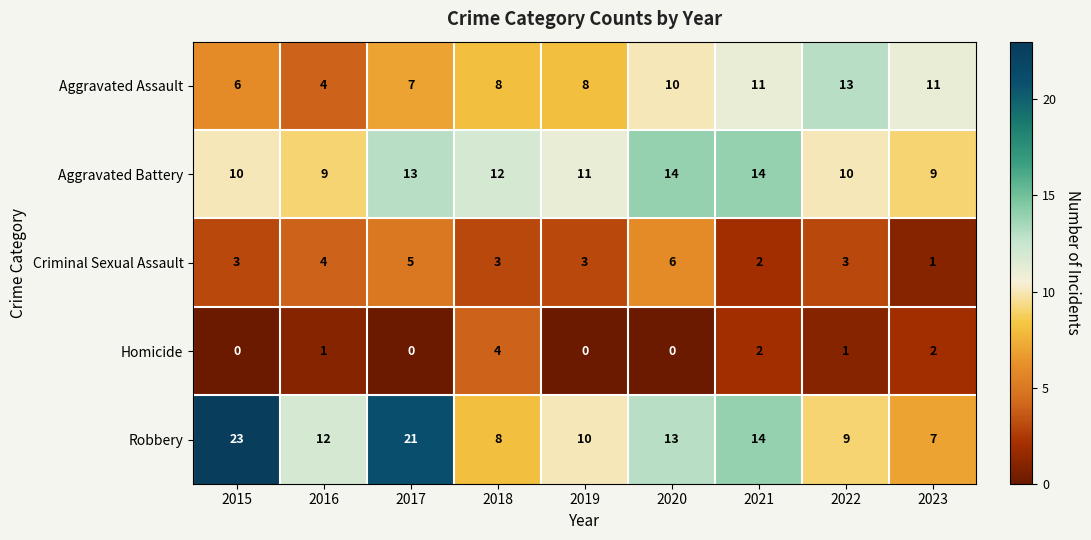

Is it true that Aggravated Assault equals 15 at 2020?

False